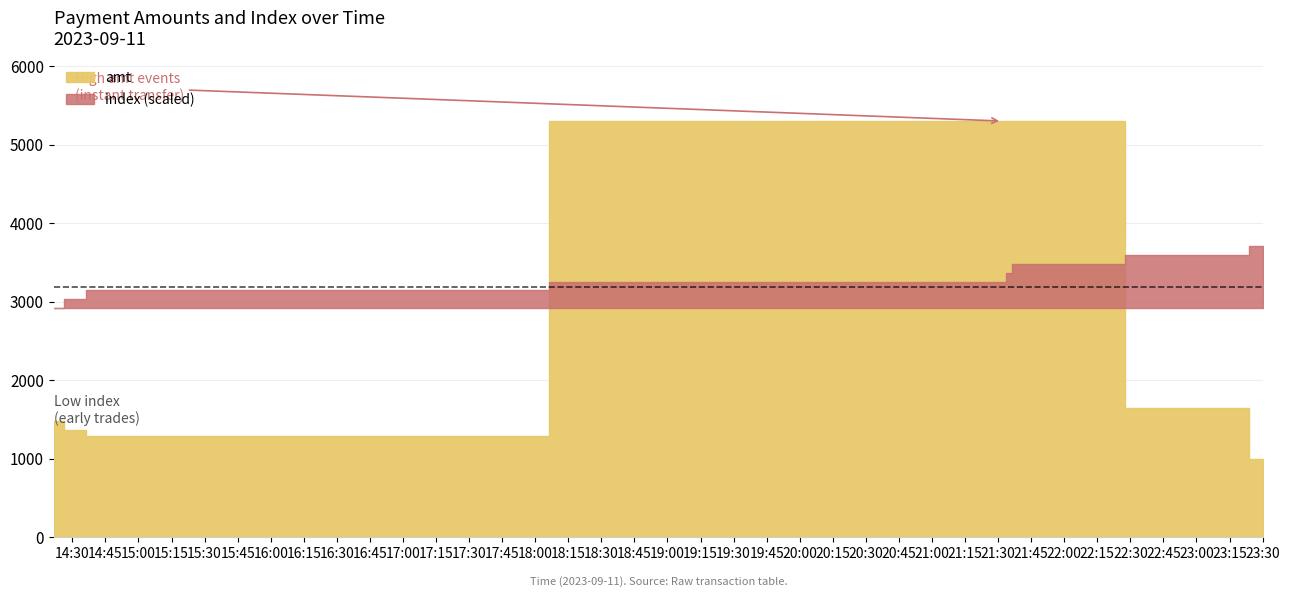

What is the difference between the maximum and minimum values?

4302